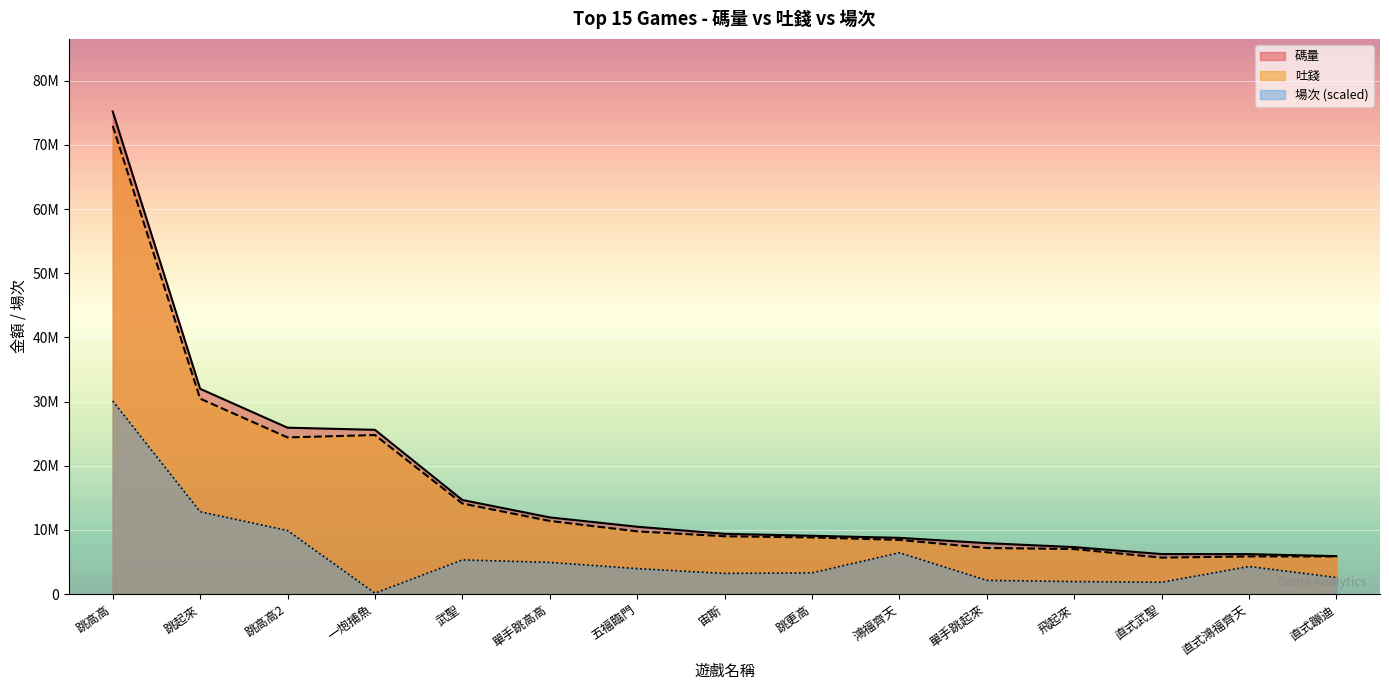

Rank the categories by 吐錢 value from lowest to highest.

直式武聖, 直式蹦迪, 直式鴻福齊天, 飛起來, 單手跳起來, 鴻福齊天, 跳更高, 宙斯, 五福臨門, 單手跳高高, 武聖, 跳高高2, 一炮捕魚, 跳起來, 跳高高